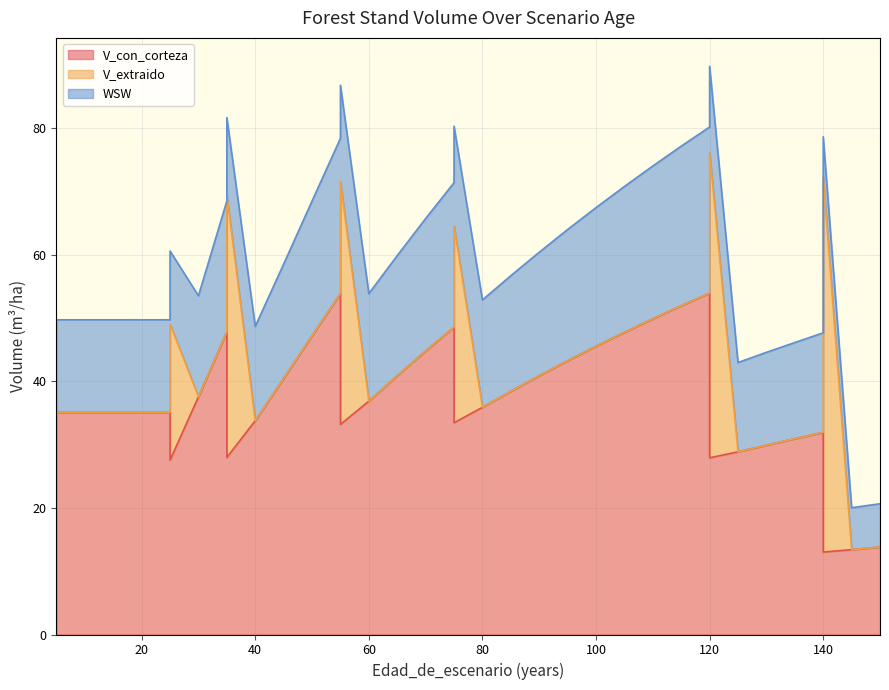

Which category has the highest value across all series?

140